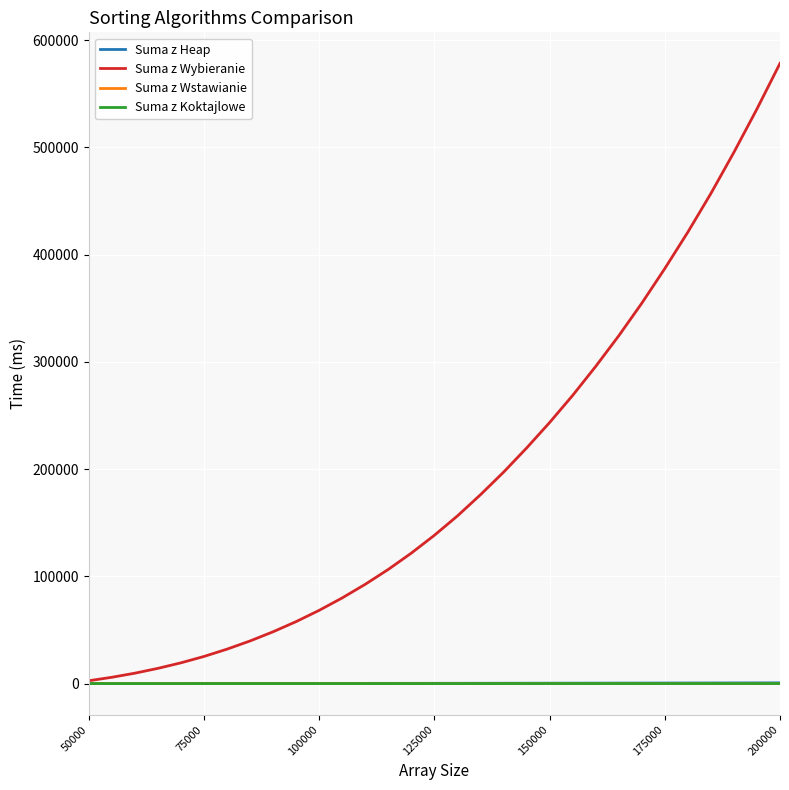

Is this an area chart (filled region under the line)?

No